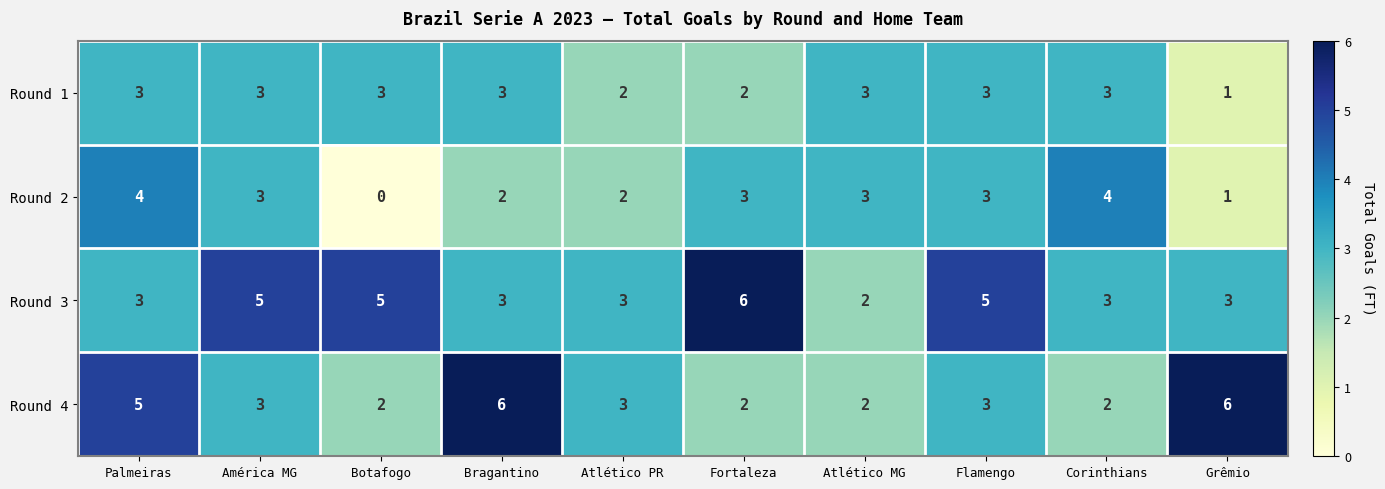

At which category is the sum across all series the highest?

Palmeiras